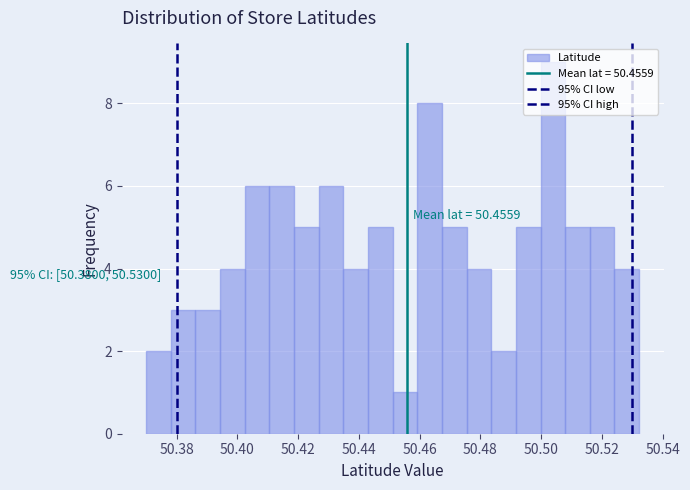

Over which range of the x-axis is the bar tallest?

50.500 to 50.508